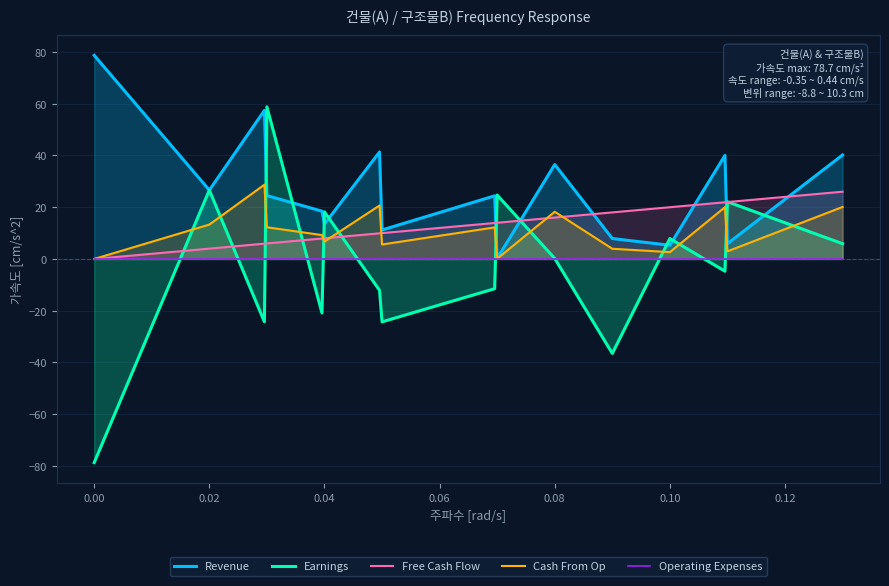

True or false: Earnings has more than 2 interior local peaks.

True